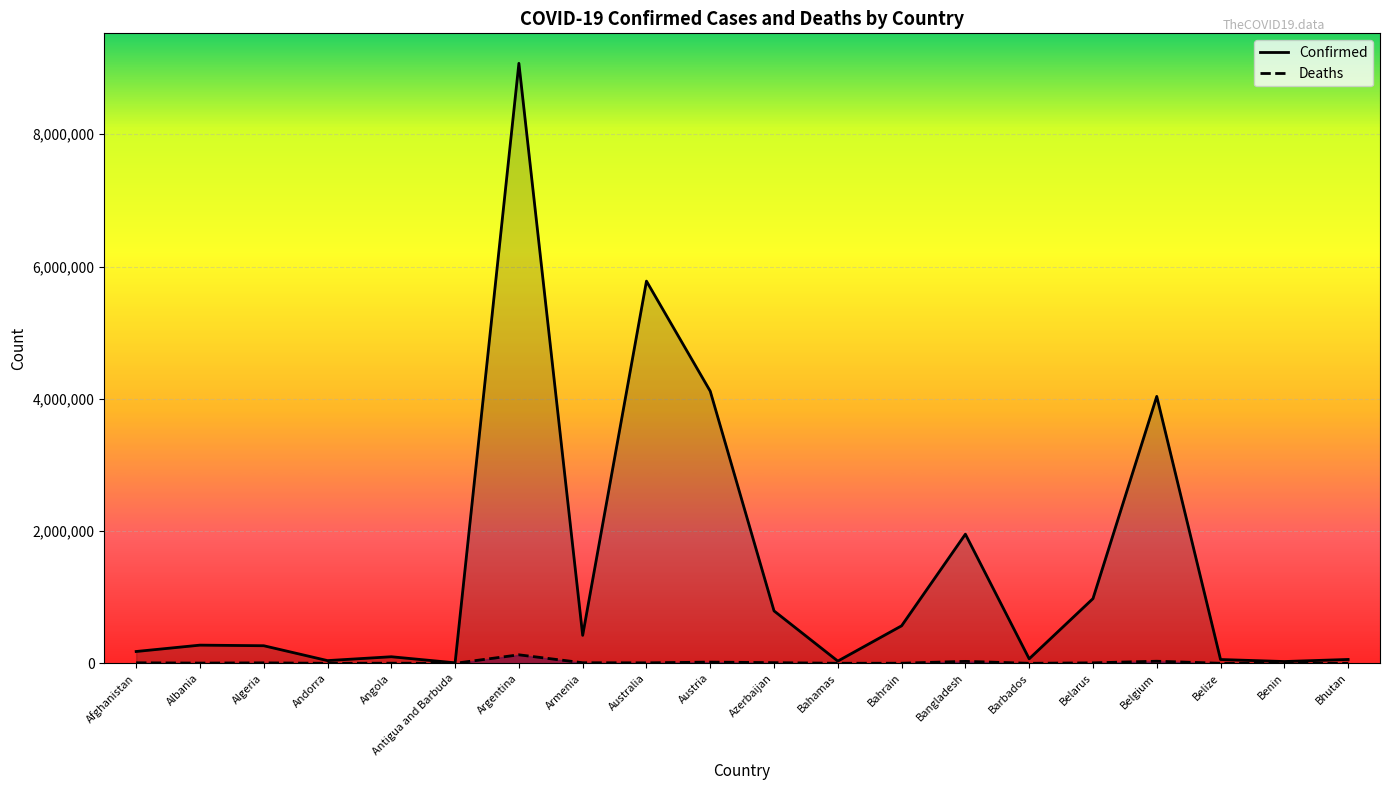

Between Australia and Bangladesh, which series saw the biggest shift?

Confirmed